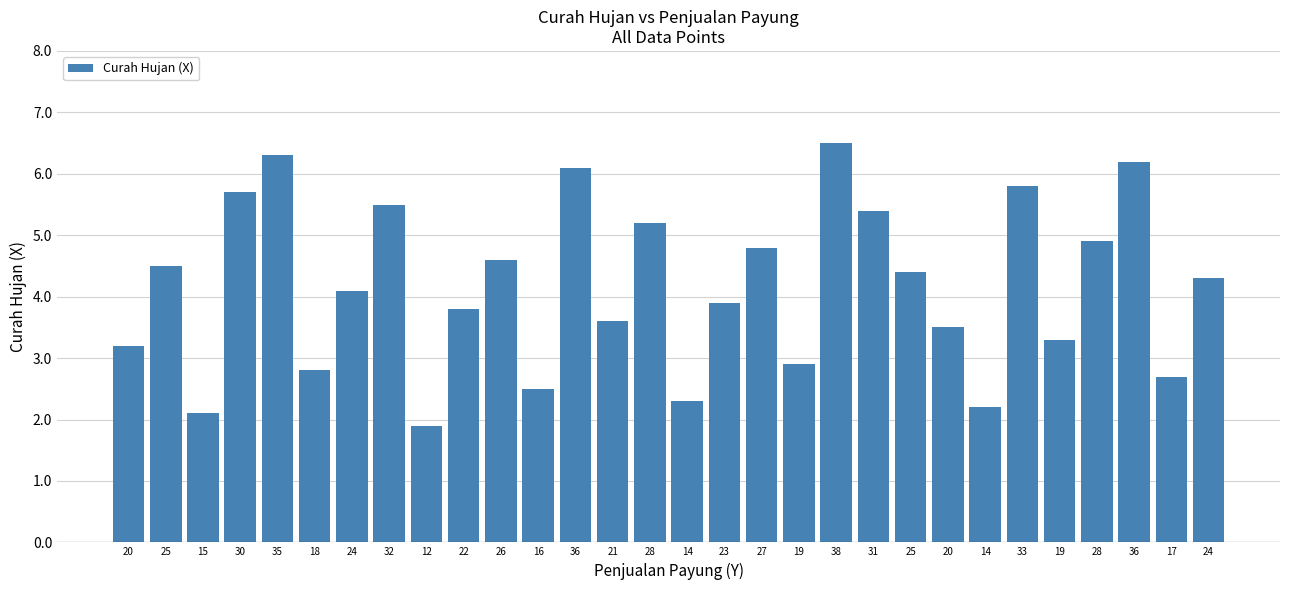

Which has a higher value, 30 or 25?

30